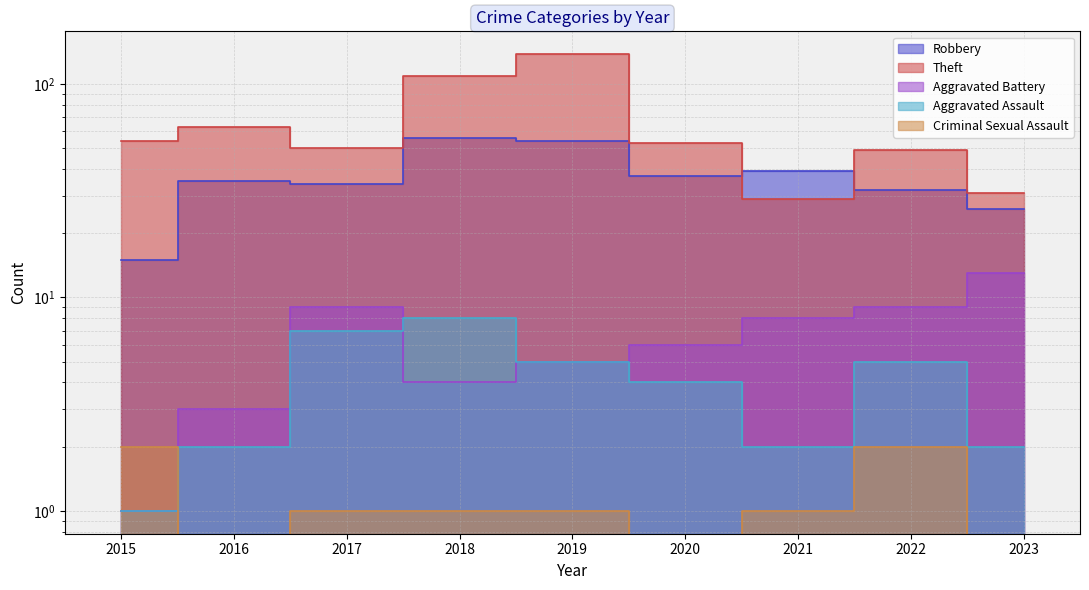

What is the difference between the highest and lowest values at 2020?

53